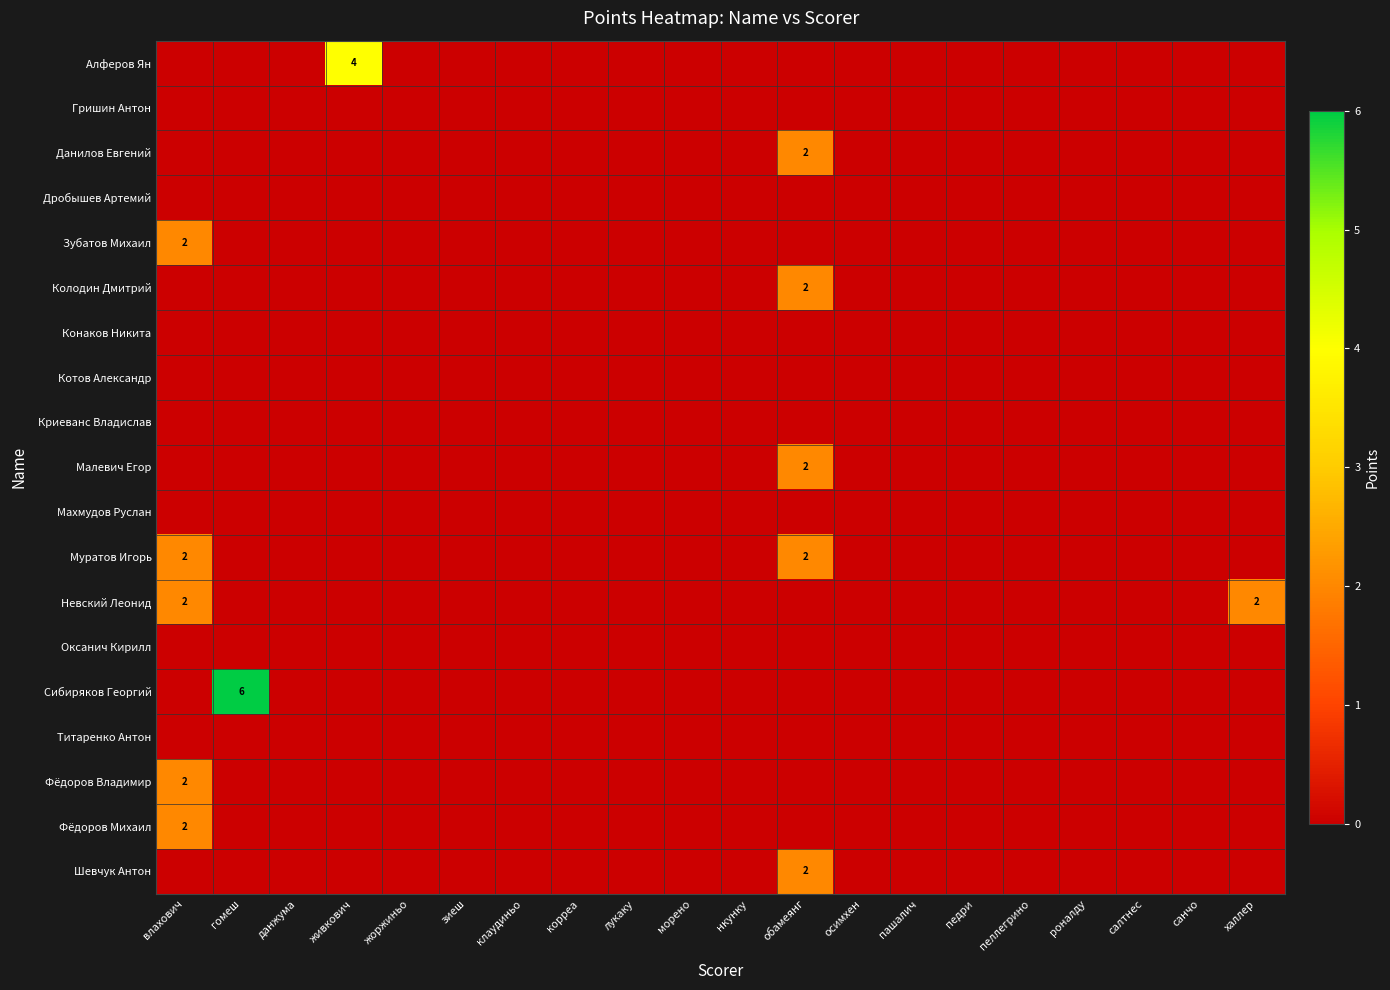

The value of Махмудов Руслан at обамеянг is 0. True or false?

True